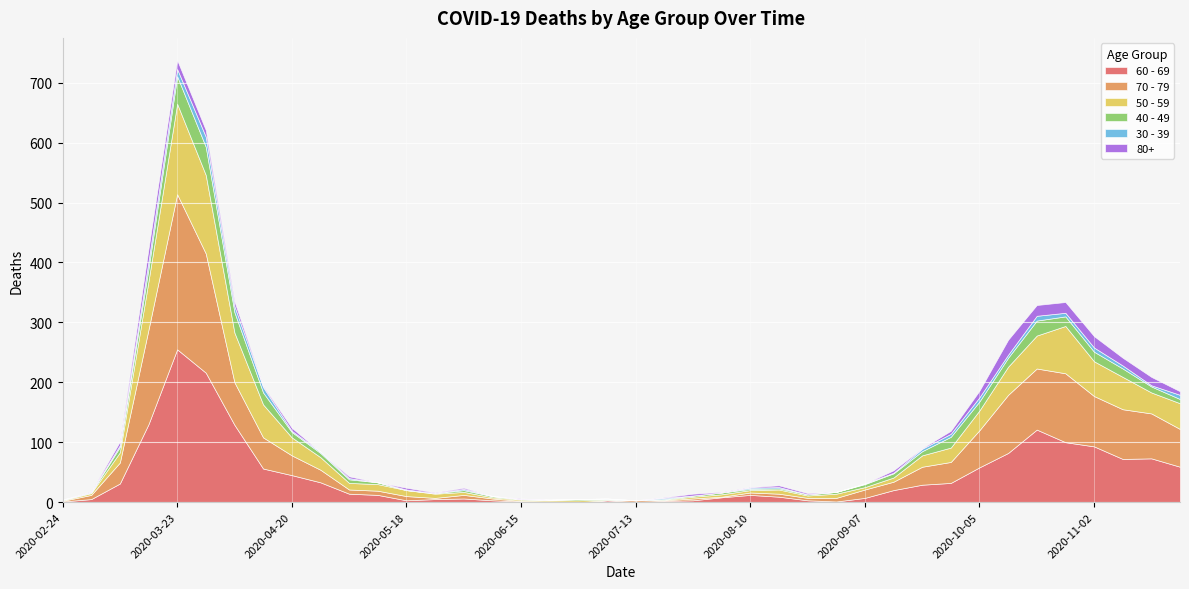

The value of 80+ at 2020-08-24 is 2. True or false?

True